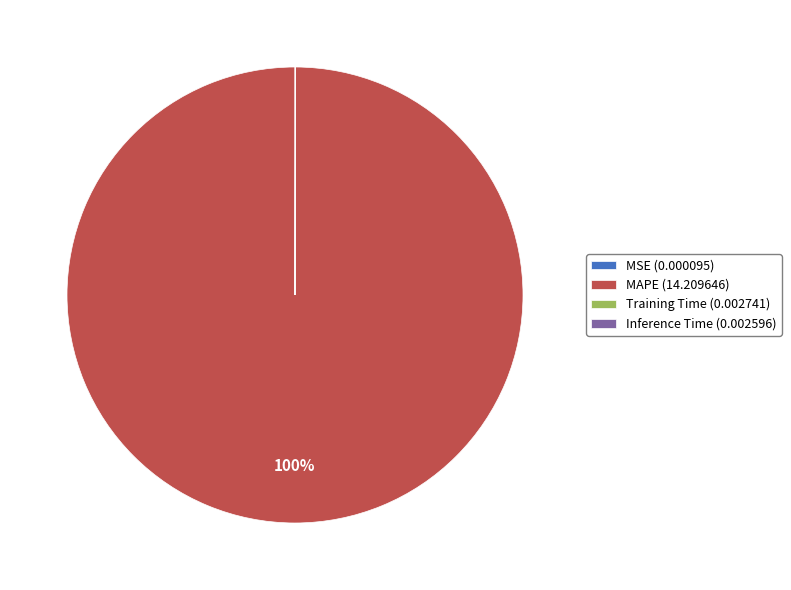

True or false: MAPE (14.209646) accounts for 100% of the total.

True